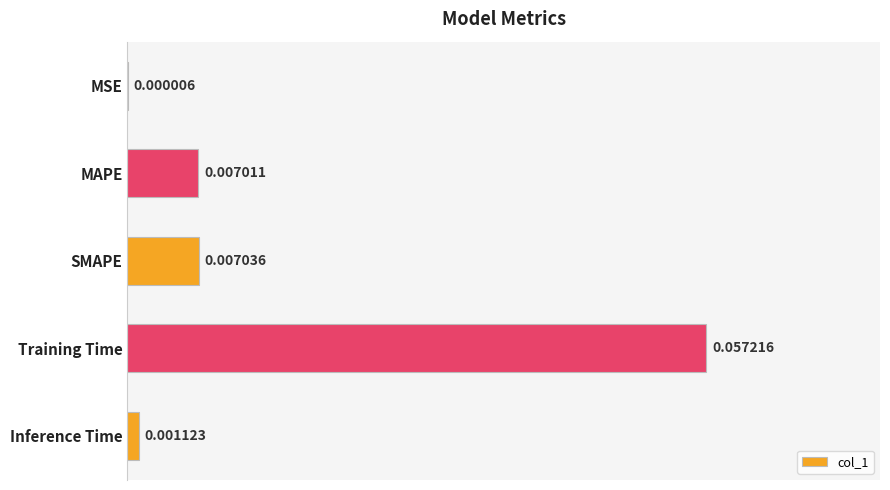

At which label is the value closest to 0?

MSE